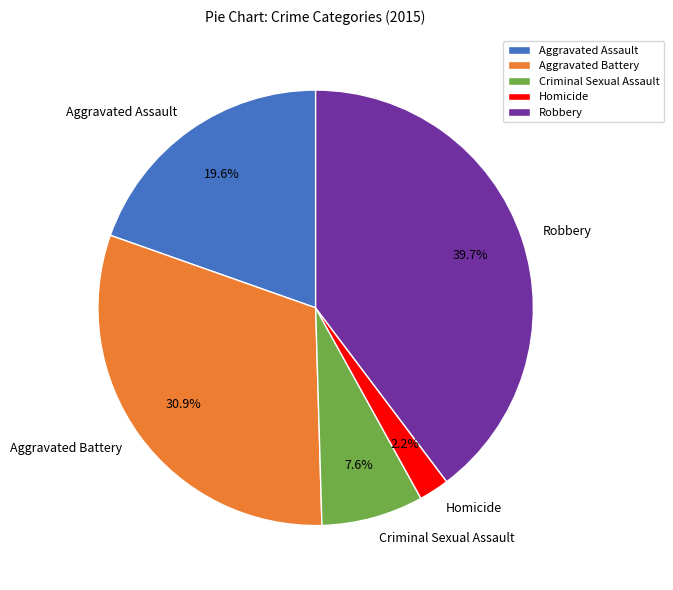

Combined, what portion of the pie is Homicide and Aggravated Battery?

33.1%